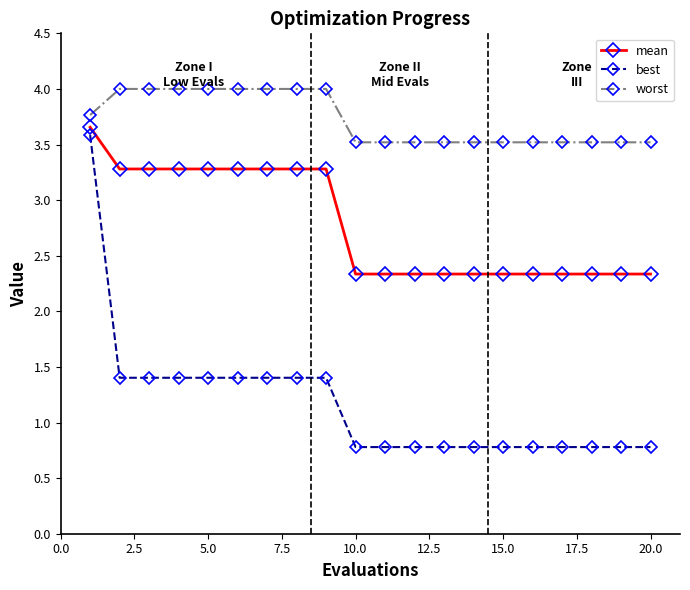

Which series has the largest total across all categories?

worst